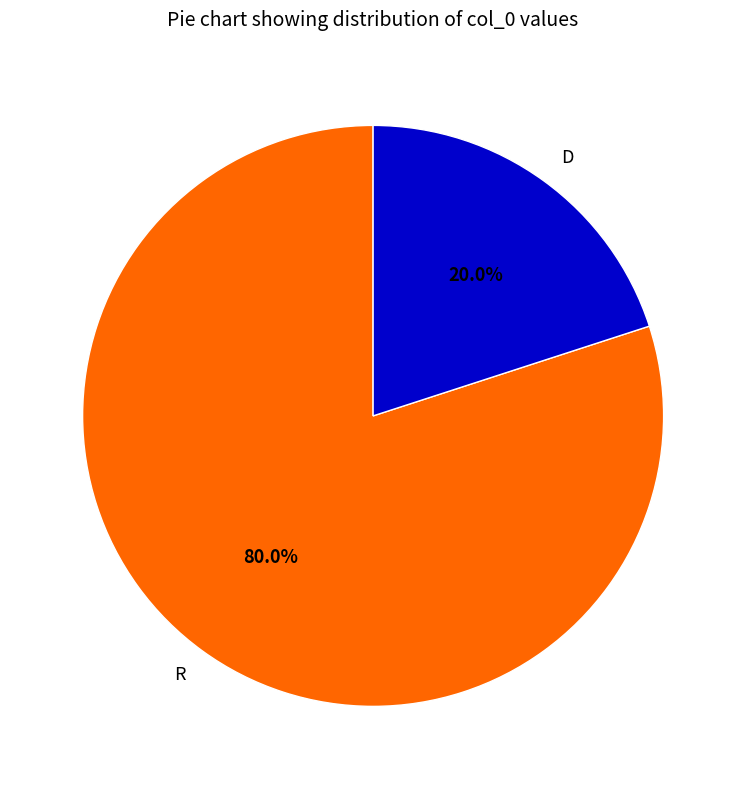

To the nearest percent, what is the difference between the R and D slice percentages?

60%